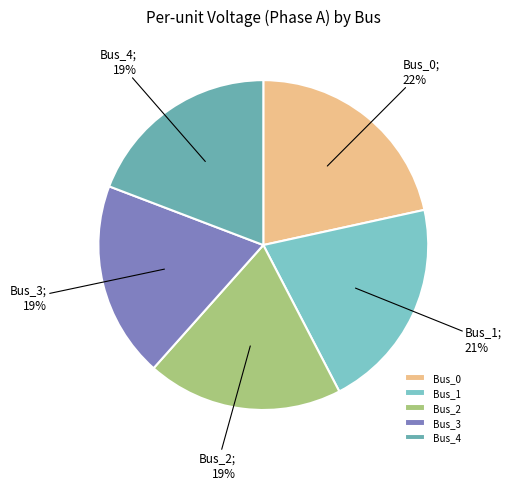

What percentage is the Bus_4 slice, to the nearest percent?

19%